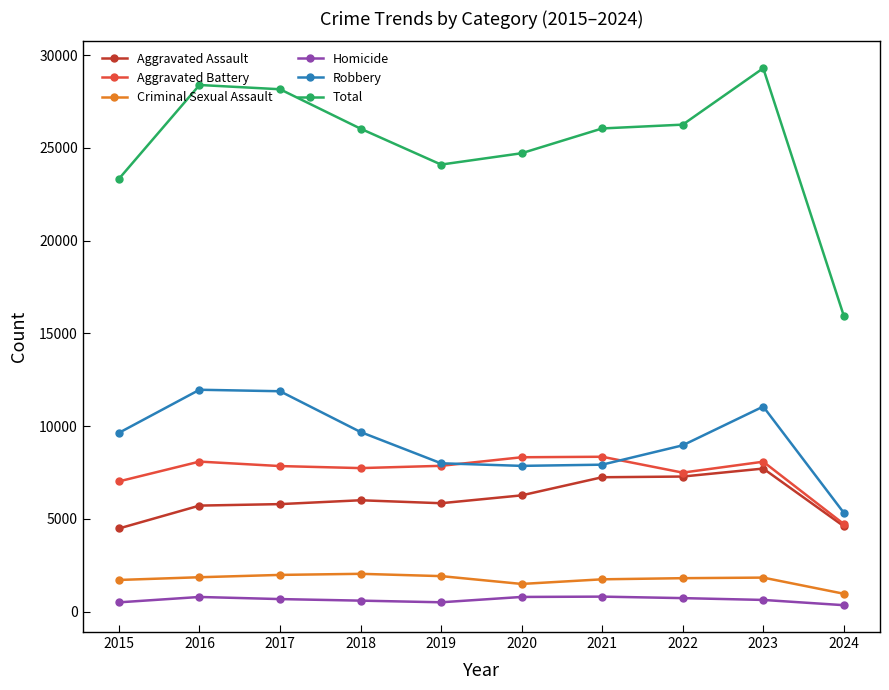

Which series has the largest range (max minus min)?

Total